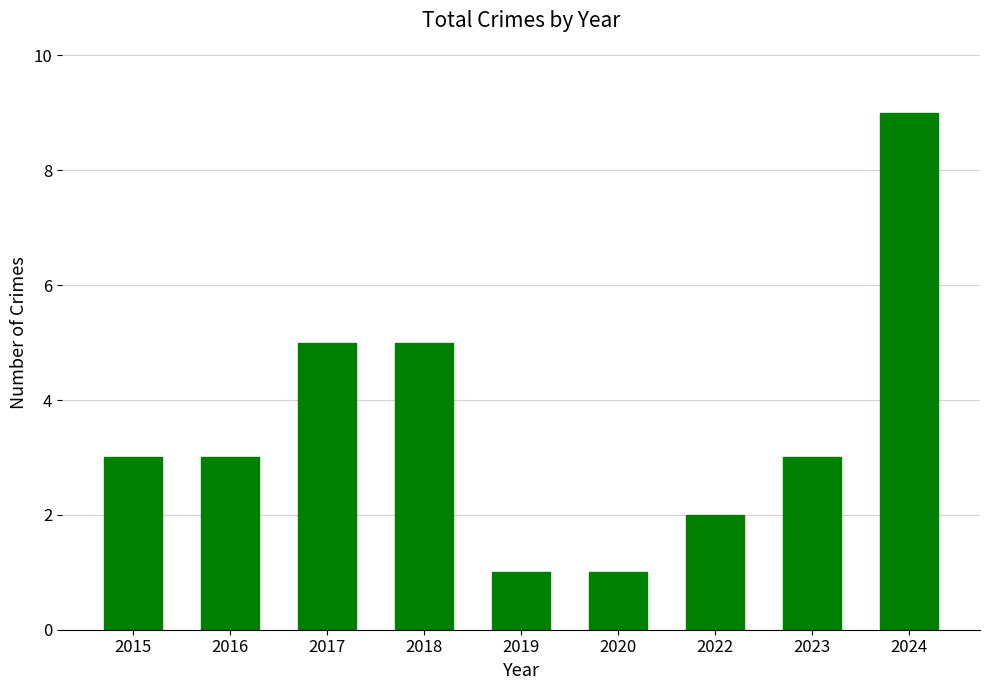

What is the sum of the values at 2016 and 2022?

5